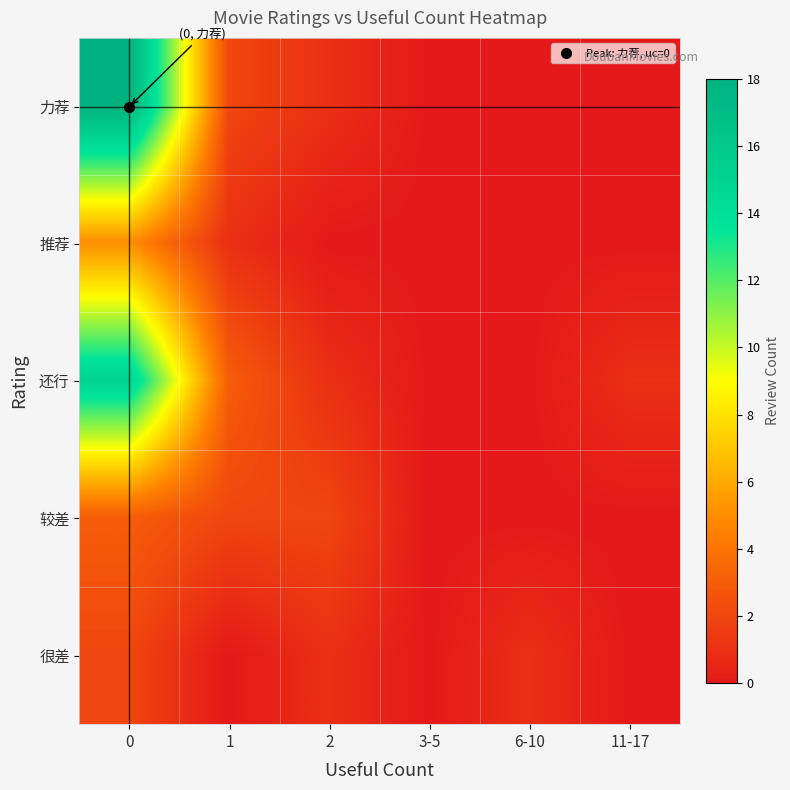

What is the spread (max minus min) of values at 1?

3